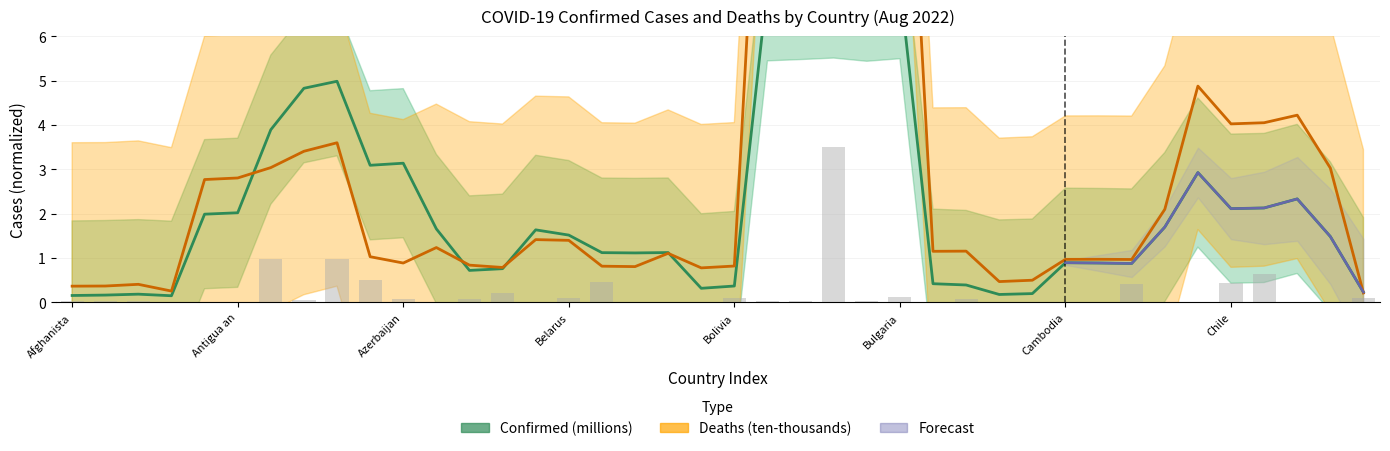

What is the value of the 21st bar from the left?

0.1